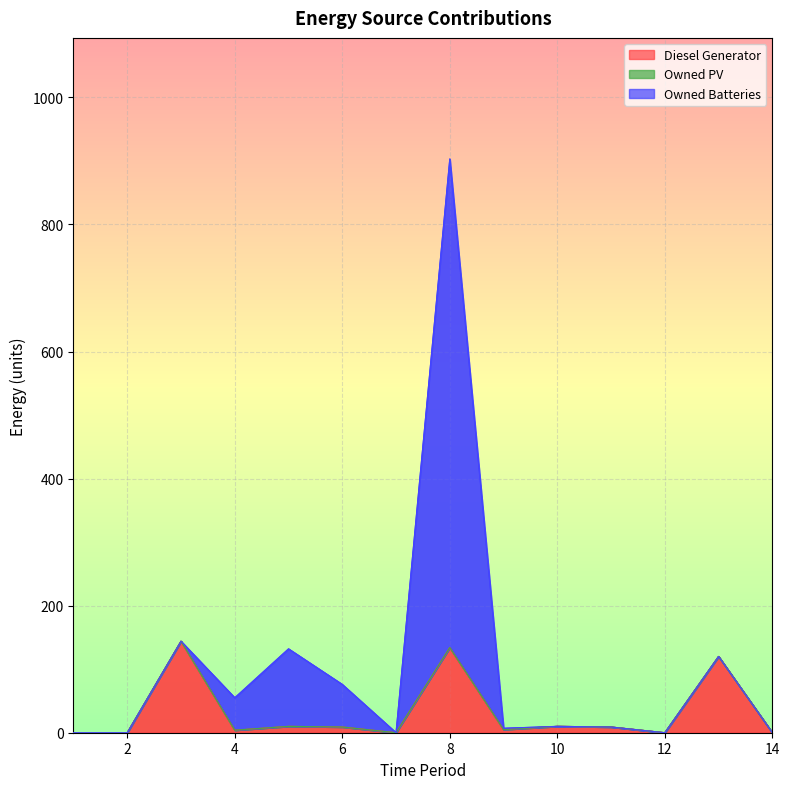

Reading right to left, list all the values displayed in this chart.

Diesel Generator: 0	120	0	9	10	5	134	0	9	10	4	144	0	0
Owned PV: 0	0	0	0	0	0	0	0	0	0	0	0	0	0
Owned Batteries: 0	0	0	0	0	2	769	0	67	122	51	0	0	0